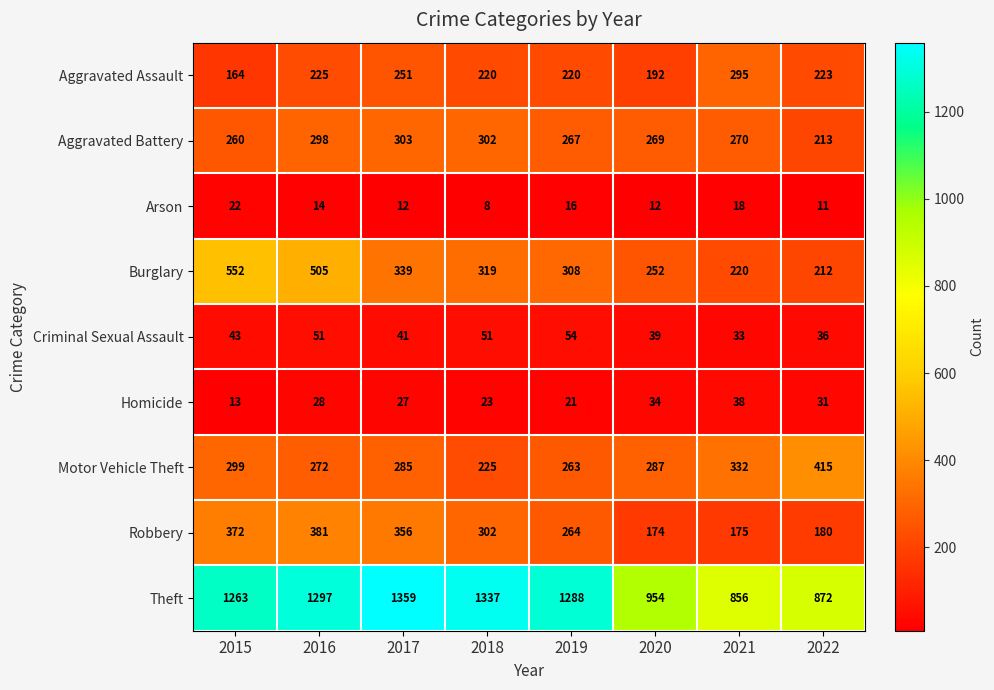

The value of Burglary at 2015 is 552. True or false?

True